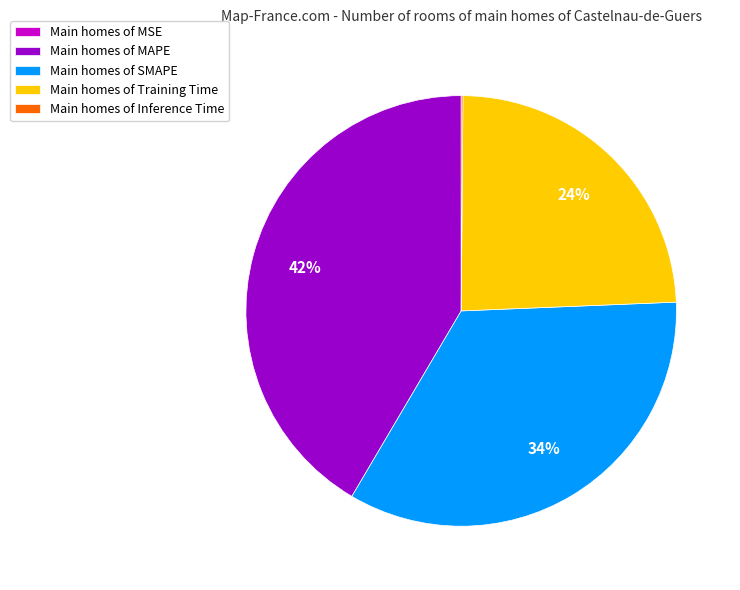

To the nearest percent, what is the average slice percentage?

20%